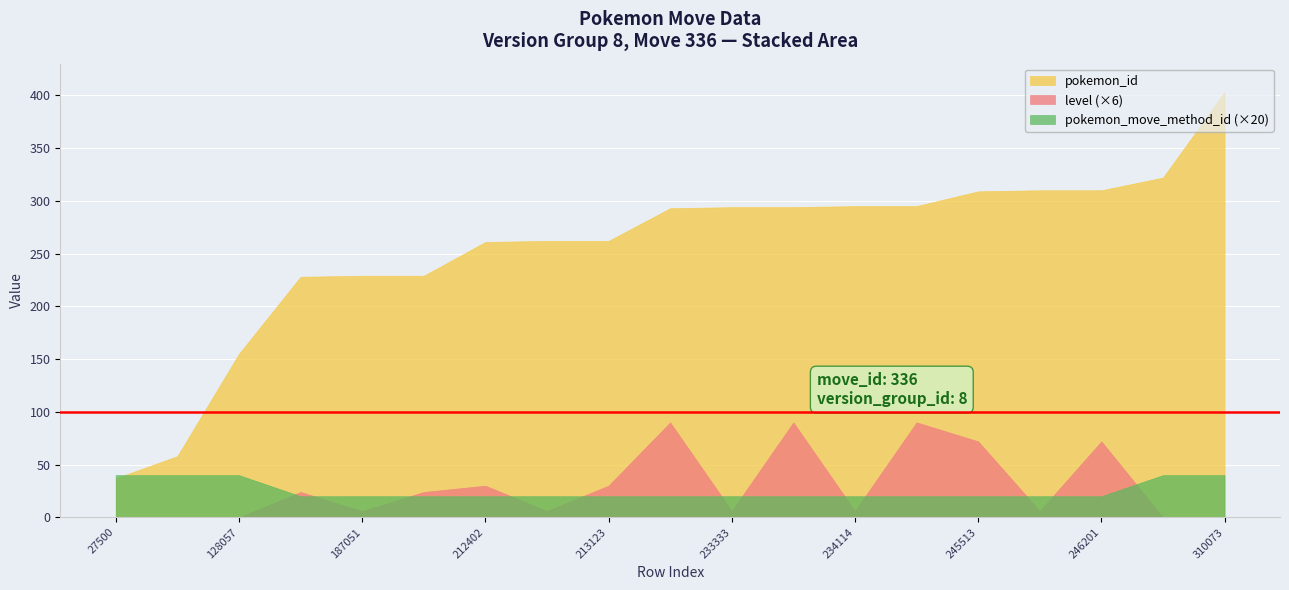

List the series in order of their peak value, highest first.

pokemon_id, level (×6), pokemon_move_method_id (×20)